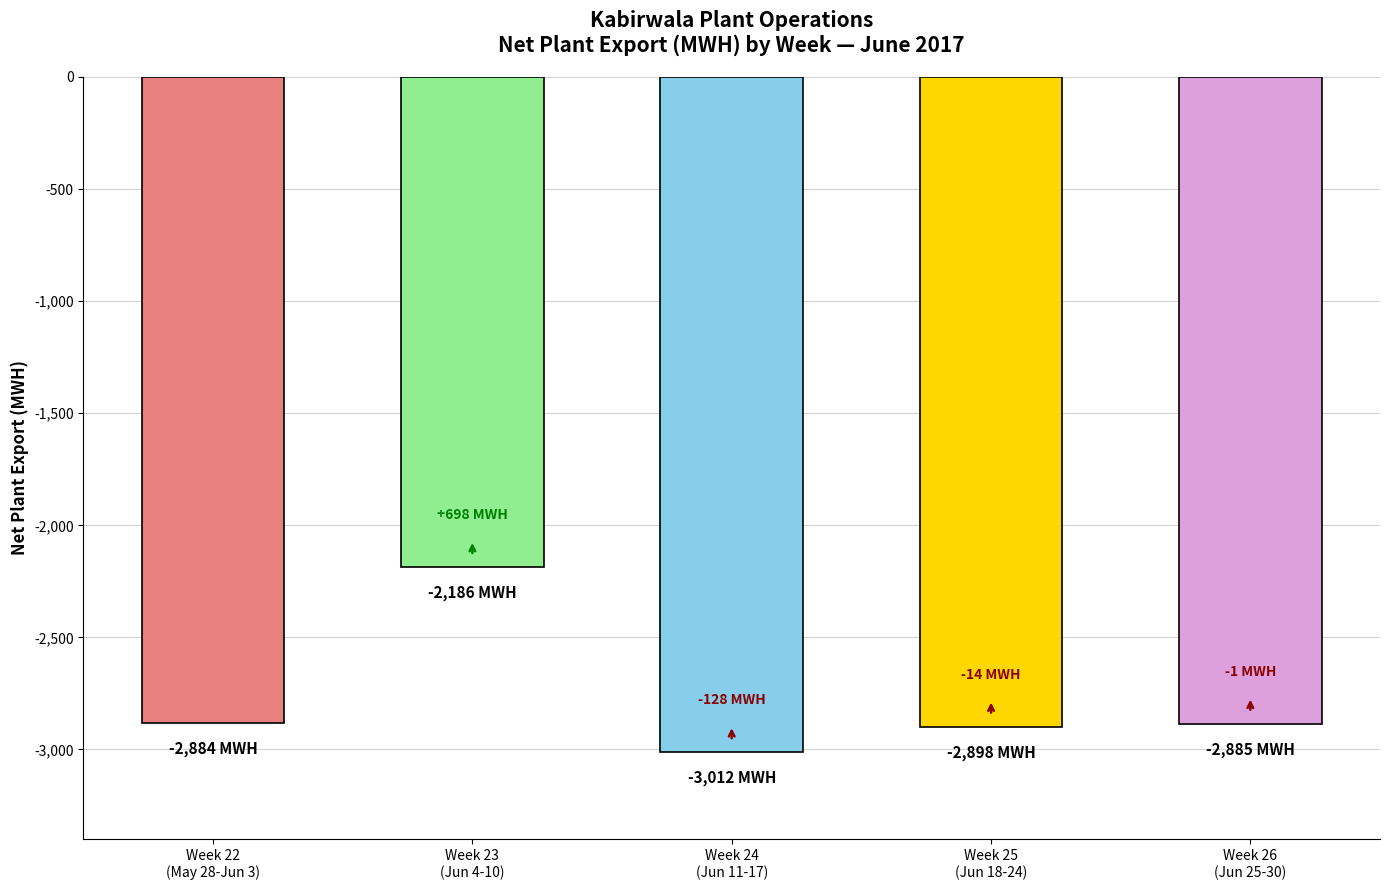

Which has a higher value, Week 24
(Jun 11-17) or Week 25
(Jun 18-24)?

Week 25
(Jun 18-24)